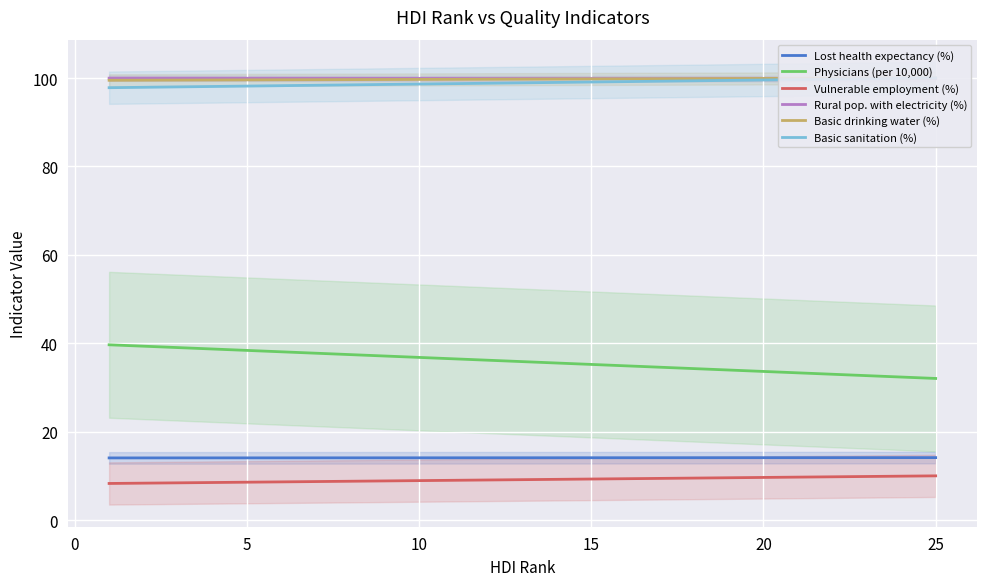

What is the highest value of the Vulnerable employment (%) series?

10.0